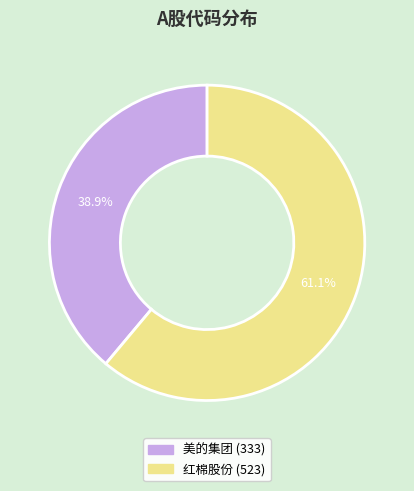

Count the number of slices in the pie.

2